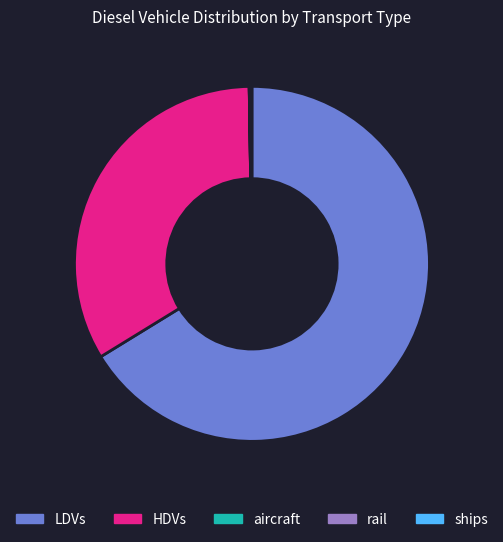

Which category has the biggest portion of the pie?

LDVs